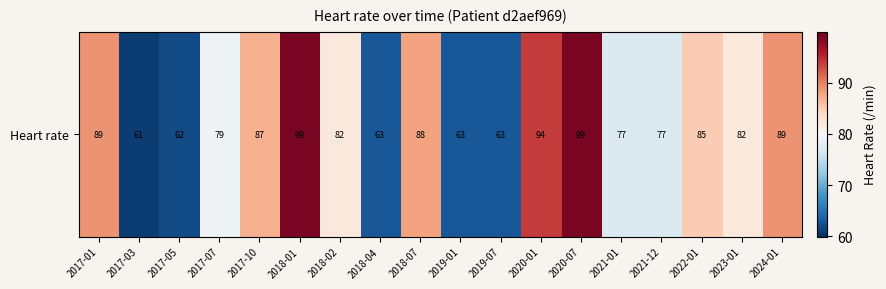

What is the difference between the maximum and second lowest values?

37